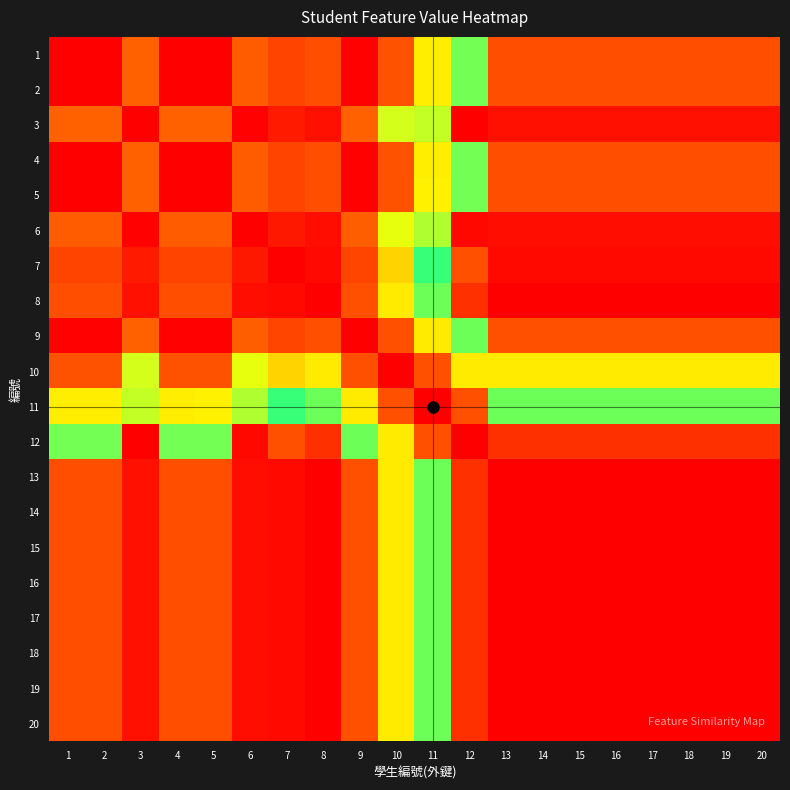

At 3, list the series in order from largest to smallest.

12, 11, 10, 9, 1, 2, 4, 5, 7, 8, 13, 14, 15, 16, 17, 18, 19, 20, 6, 3